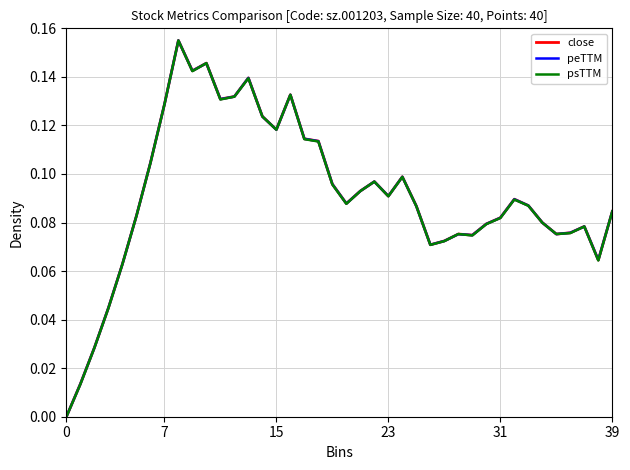

Rank the series by their average value, from highest to lowest.

close, peTTM, psTTM